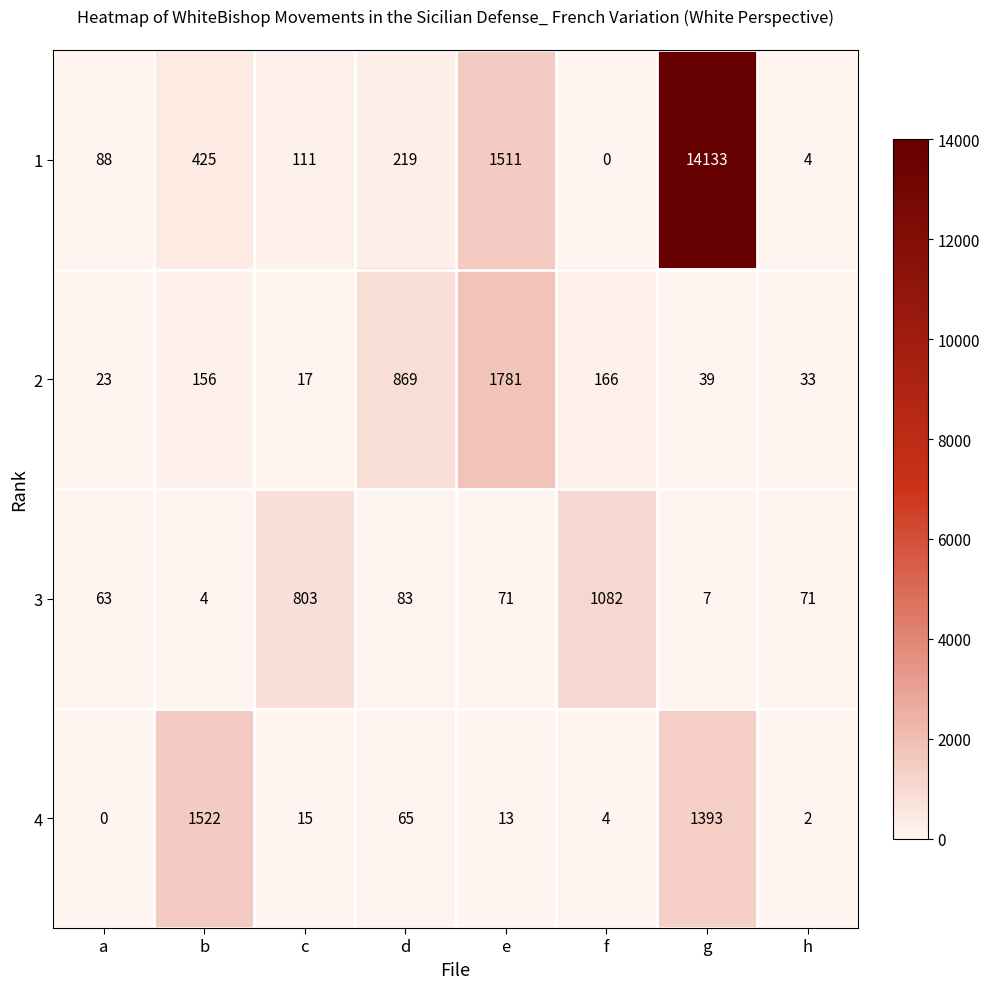

Is it true that 4 equals 1 at h?

False